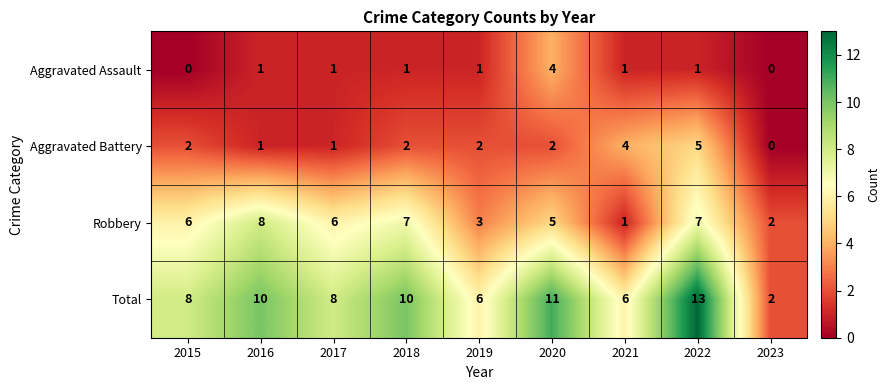

List the series in order of their peak value, highest first.

Total, Robbery, Aggravated Battery, Aggravated Assault